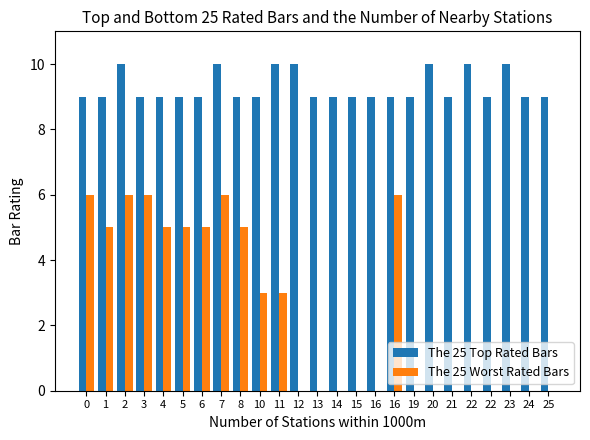

The The 25 Top Rated Bars series shows 5 at 21. True or false?

False